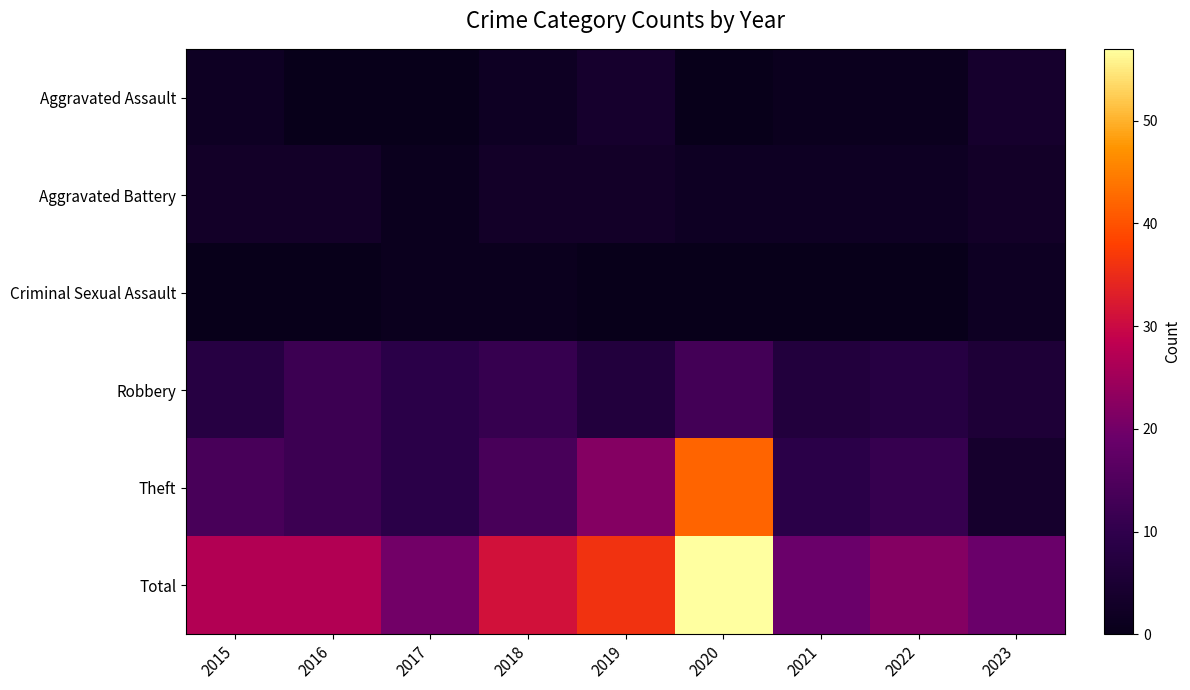

Reading left to right, transcribe all the data shown in this chart.

Aggravated Assault: 2015=2	2016=0	2017=0	2018=2	2019=4	2020=0	2021=1	2022=1	2023=4
Aggravated Battery: 2015=3	2016=3	2017=1	2018=3	2019=3	2020=2	2021=2	2022=2	2023=3
Criminal Sexual Assault: 2015=0	2016=0	2017=1	2018=1	2019=0	2020=0	2021=0	2022=0	2023=2
Robbery: 2015=8	2016=12	2017=9	2018=11	2019=7	2020=13	2021=7	2022=8	2023=6
Theft: 2015=14	2016=12	2017=9	2018=14	2019=22	2020=42	2021=9	2022=11	2023=4
Total: 2015=27	2016=27	2017=20	2018=31	2019=36	2020=57	2021=19	2022=22	2023=19